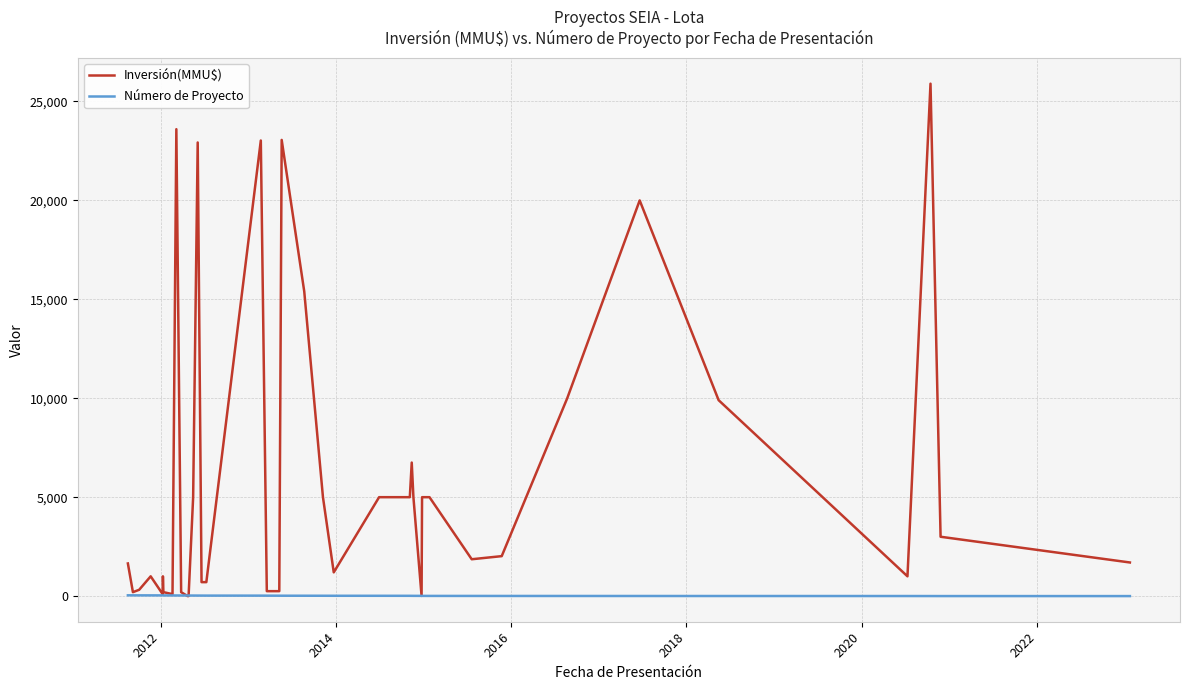

Rank the series by their maximum value, from lowest to highest.

Número de Proyecto, Inversión(MMU$)